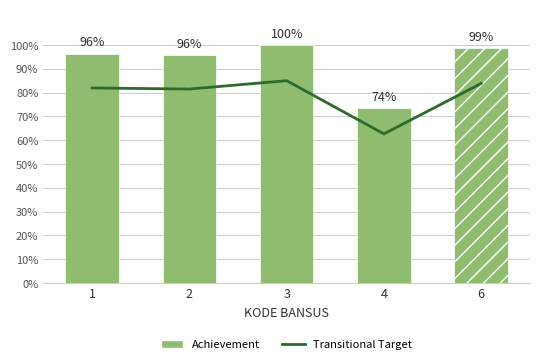

Does the chart contain any negative values?

No